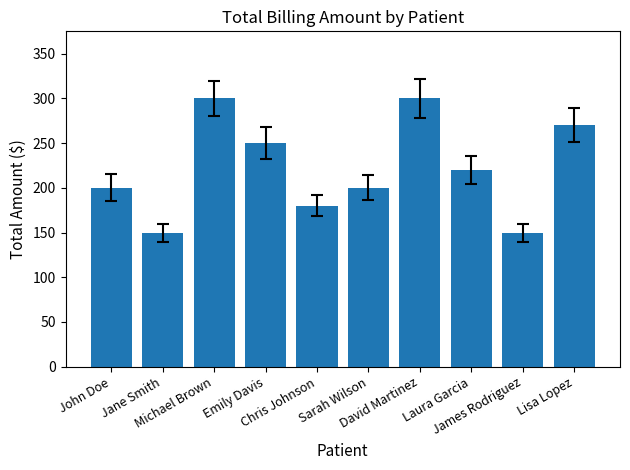

Reading left to right, what are all the values shown in this chart?

200	150	300	250	180	200	300	220	150	270